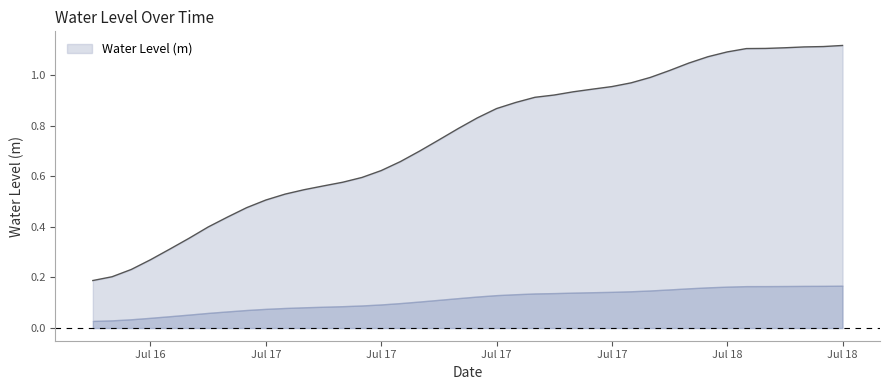

What is the difference between the maximum and second lowest values?

0.9